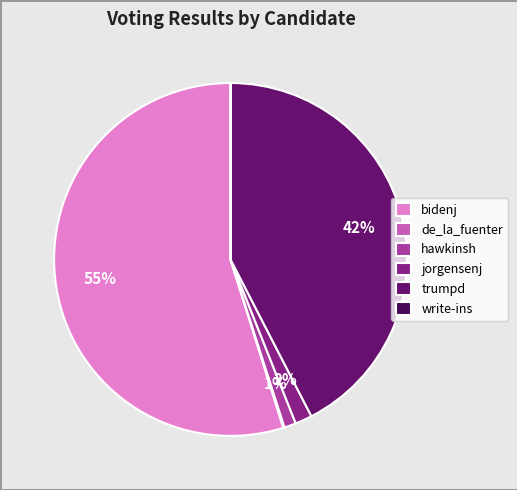

What percentage is the hawkinsh slice, to the nearest percent?

1%